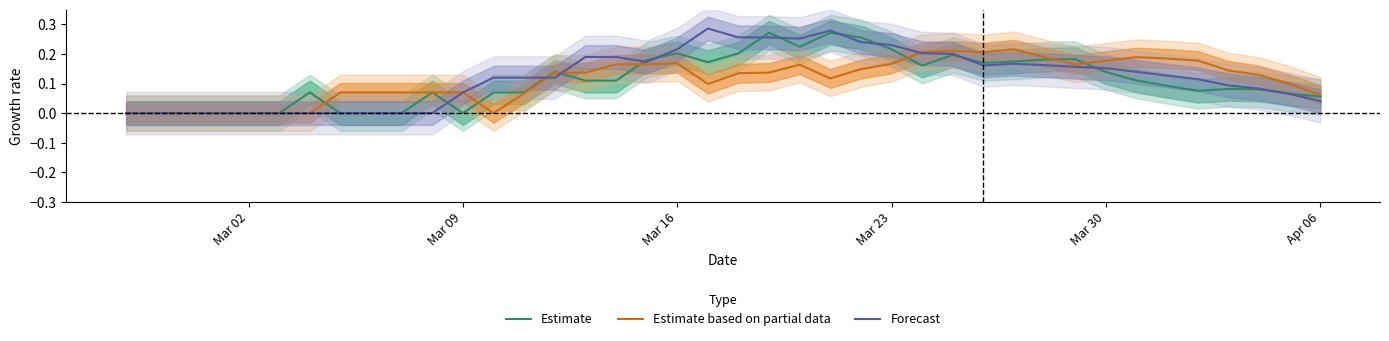

The Estimate series shows -0.1 at 7. True or false?

False